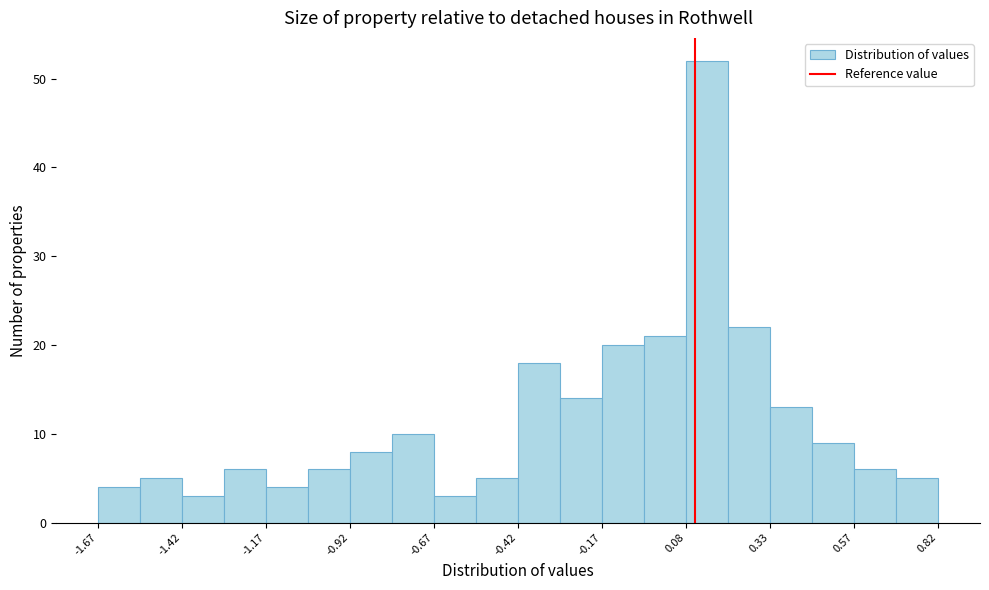

Around what value on the x-axis is the tallest bar? Give the approximate position of its centre, as read against the axis.

0.15